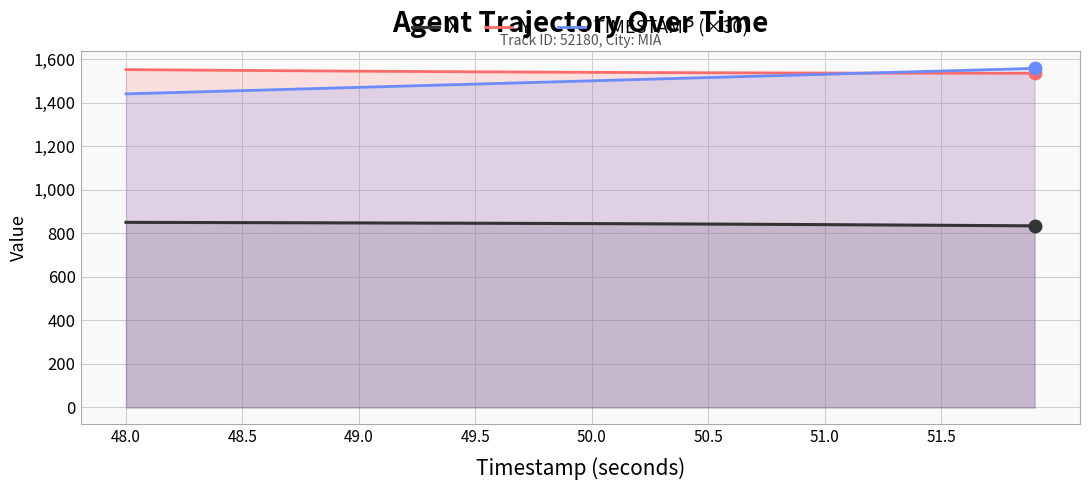

Rank the series by their maximum value, from highest to lowest.

TIMESTAMP (×30), Y, X